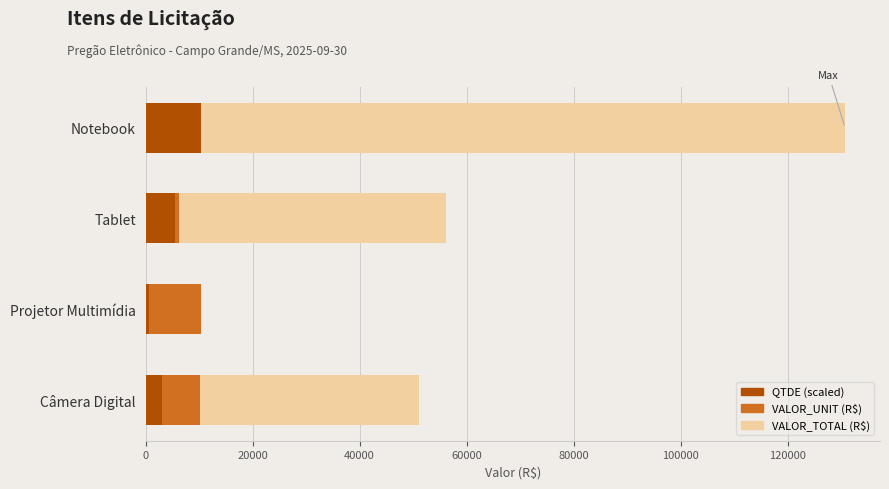

Between Tablet and Projetor Multimídia, which series saw the biggest shift?

VALOR_TOTAL